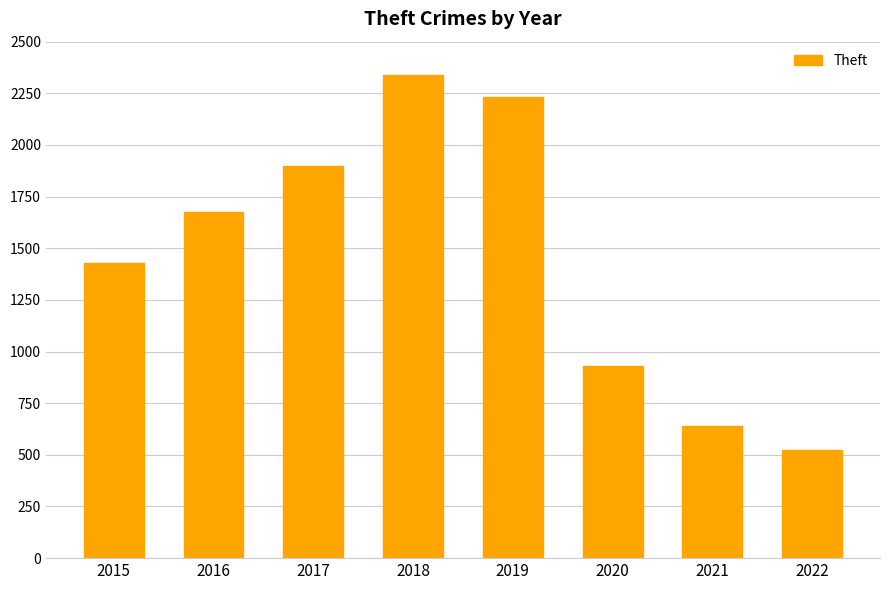

Which label corresponds to the smallest value in the chart?

2022